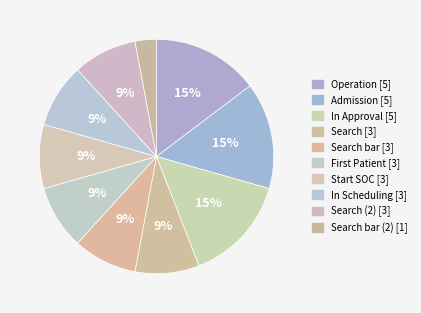

Which slice is the smallest?

Search bar (2) [1]